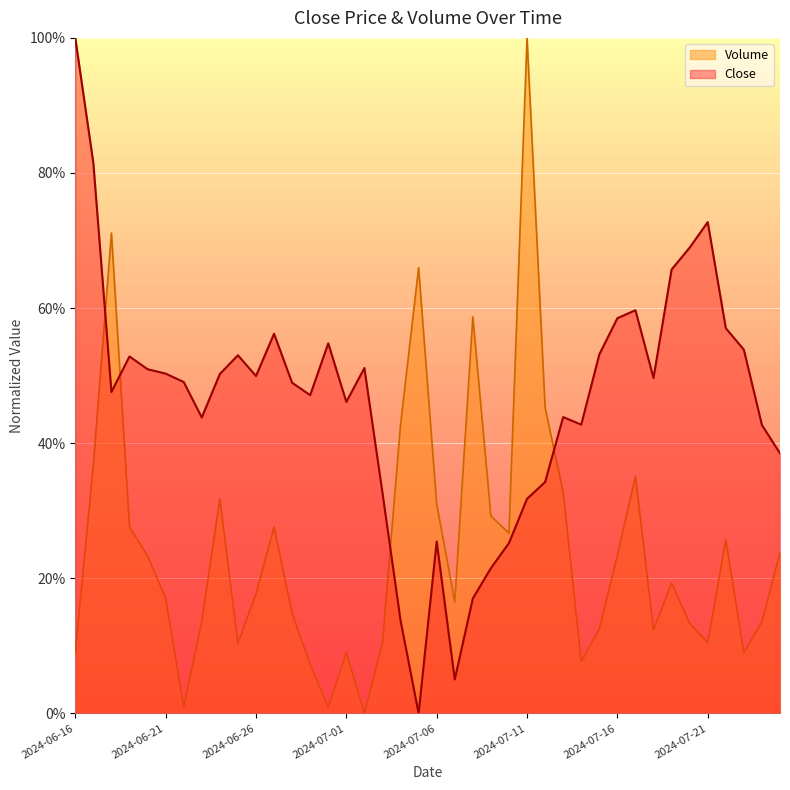

At which label is Close closest to 0?

2024-07-05